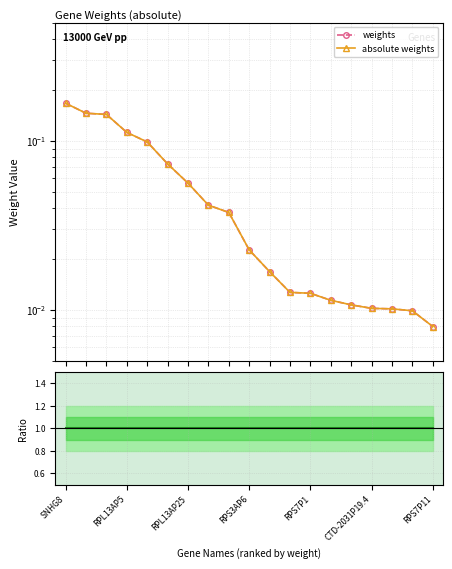

True or false: abs/weights and absolute weights intersect in this chart.

False